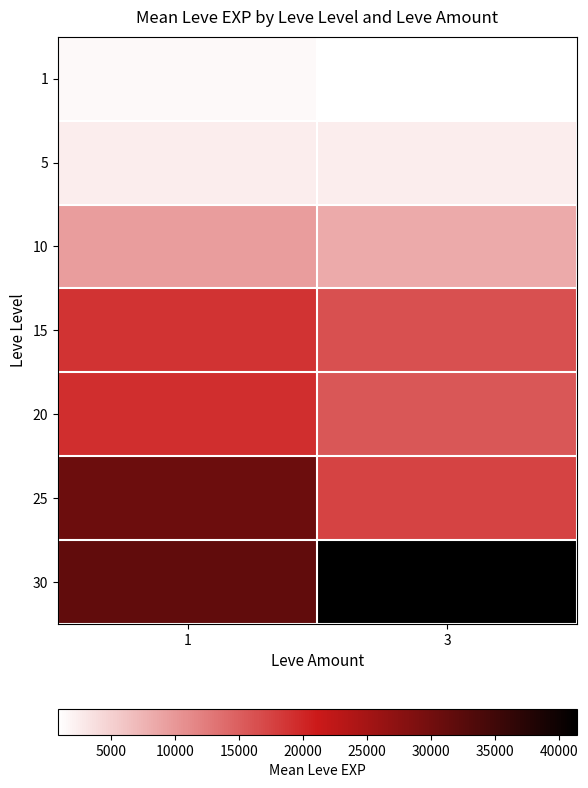

At which category does the chart reach its minimum across all series?

3